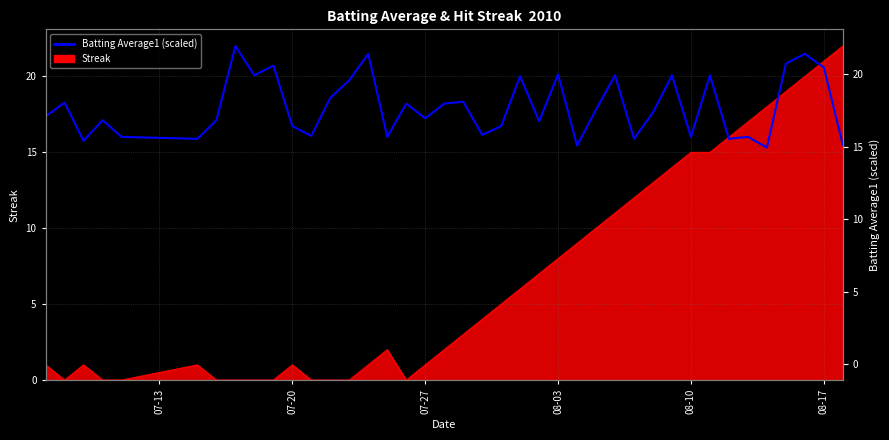

Is it true that the value at 6 is 30.4?

False